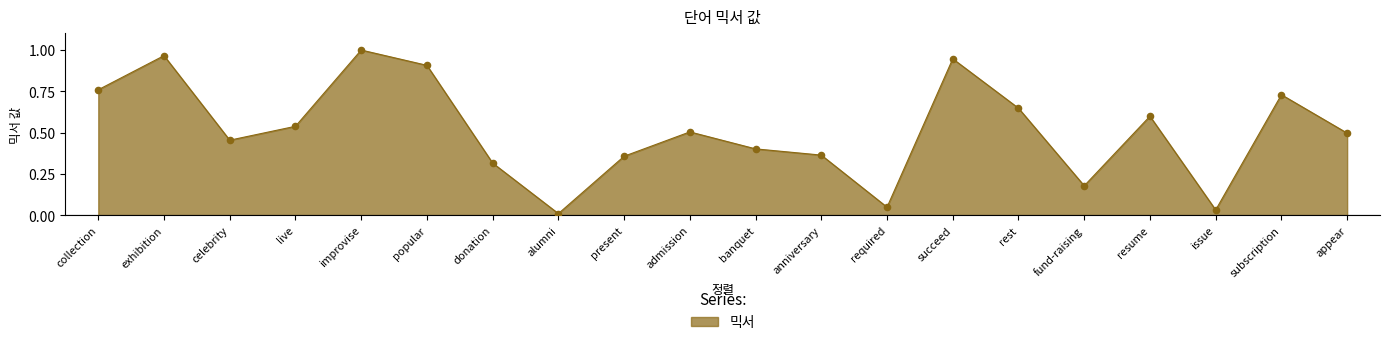

Which has a higher value, subscription or improvise?

improvise